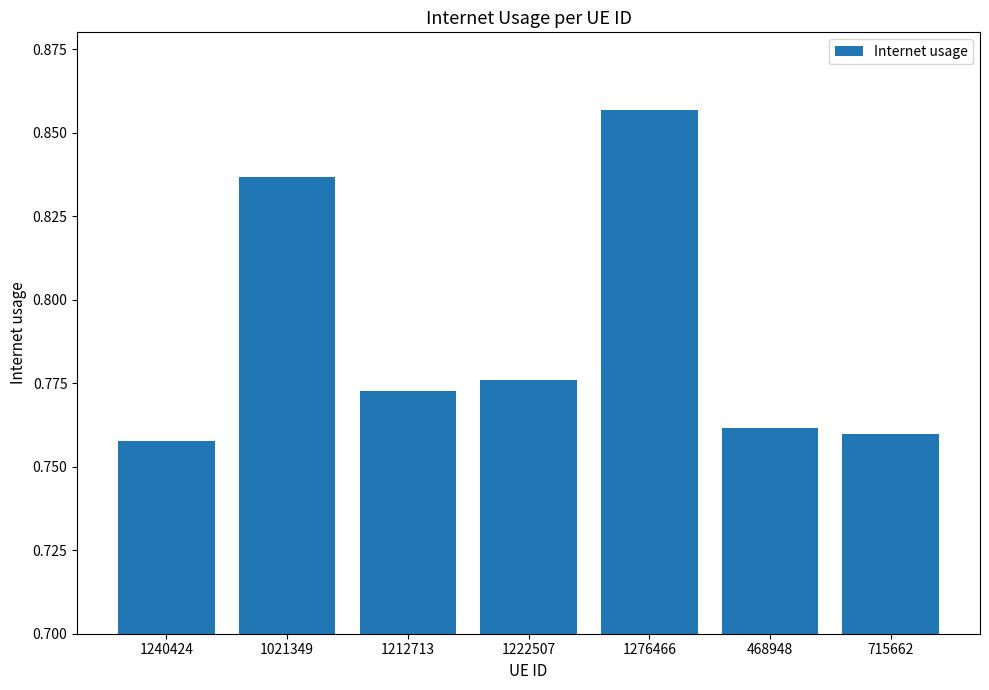

Rank the categories by value from lowest to highest.

1240424, 715662, 468948, 1212713, 1222507, 1021349, 1276466